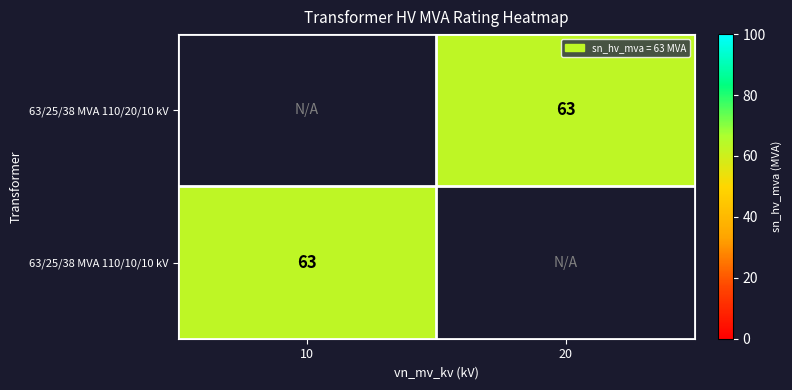

Count the number of data series in this chart.

2